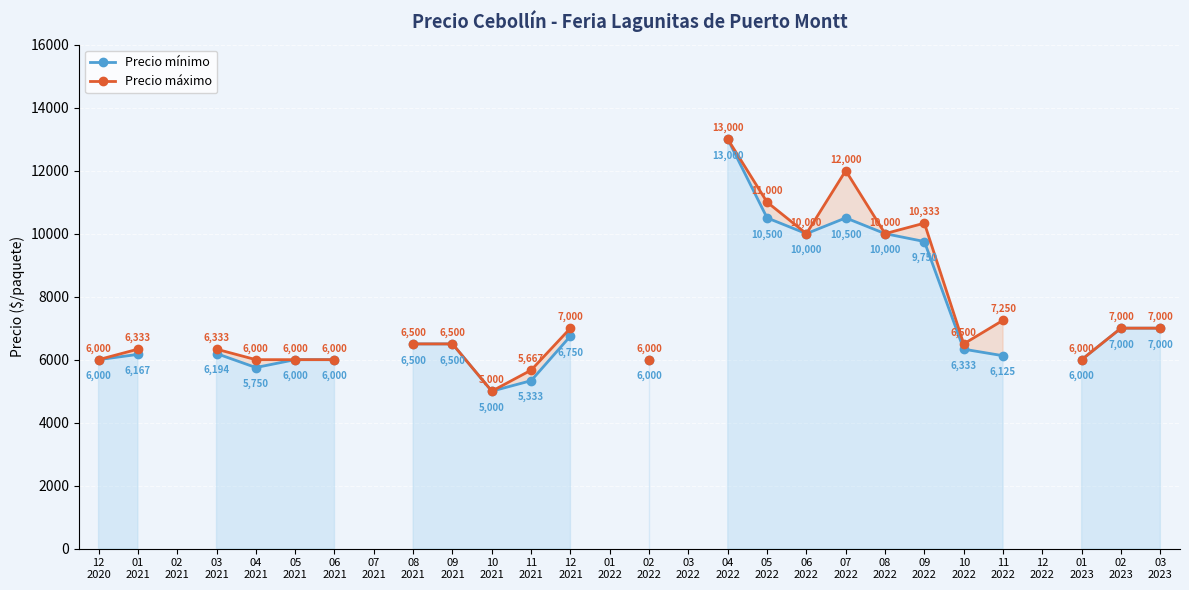

True or false: Precio máximo has more than 2 points higher than both neighbors.

False